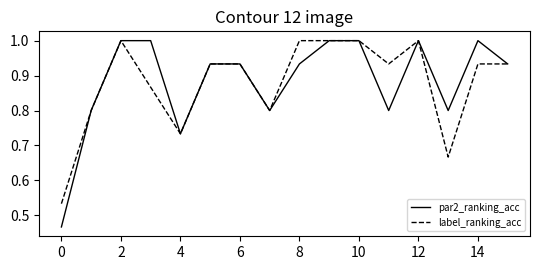

Which series has the widest spread of values?

par2_ranking_acc